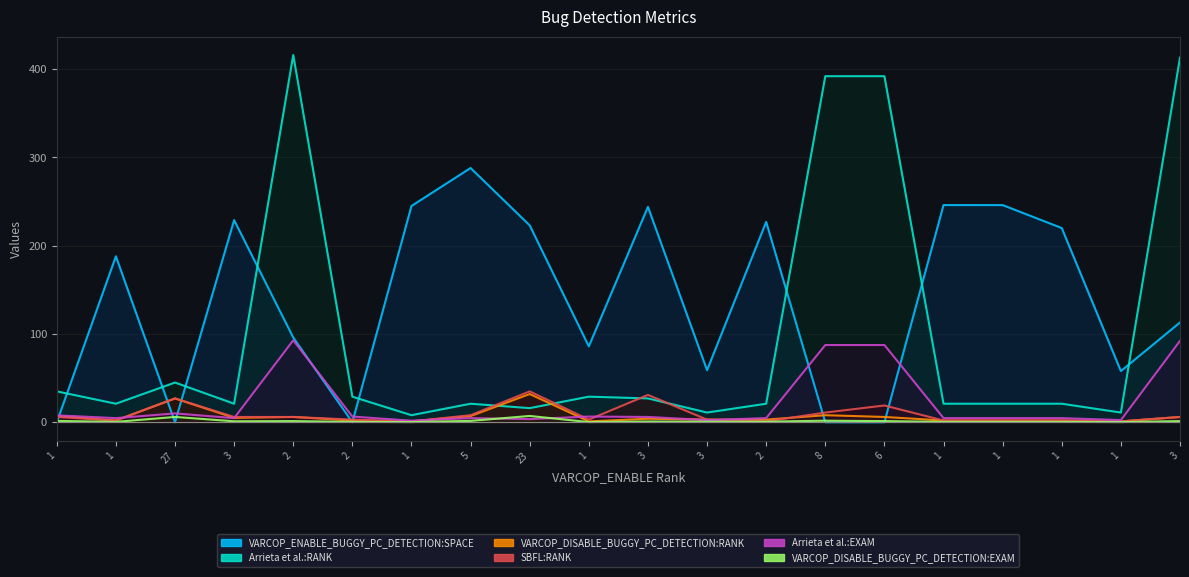

What are all the series names shown in the legend?

VARCOP_ENABLE_BUGGY_PC_DETECTION:SPACE, Arrieta et al.:RANK, VARCOP_DISABLE_BUGGY_PC_DETECTION:RANK, SBFL:RANK, Arrieta et al.:EXAM, VARCOP_DISABLE_BUGGY_PC_DETECTION:EXAM